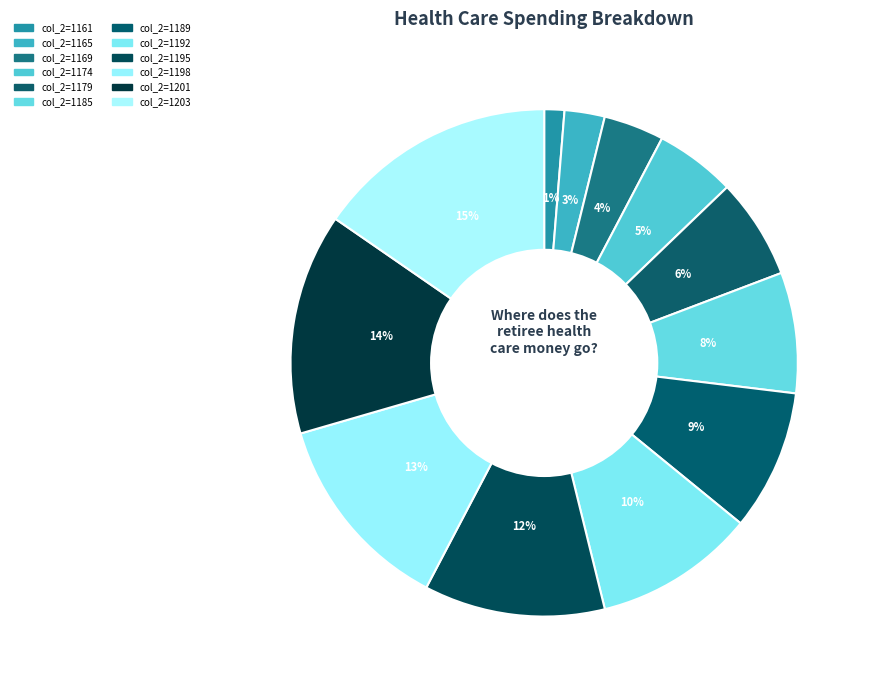

How many segments does this pie chart have?

12